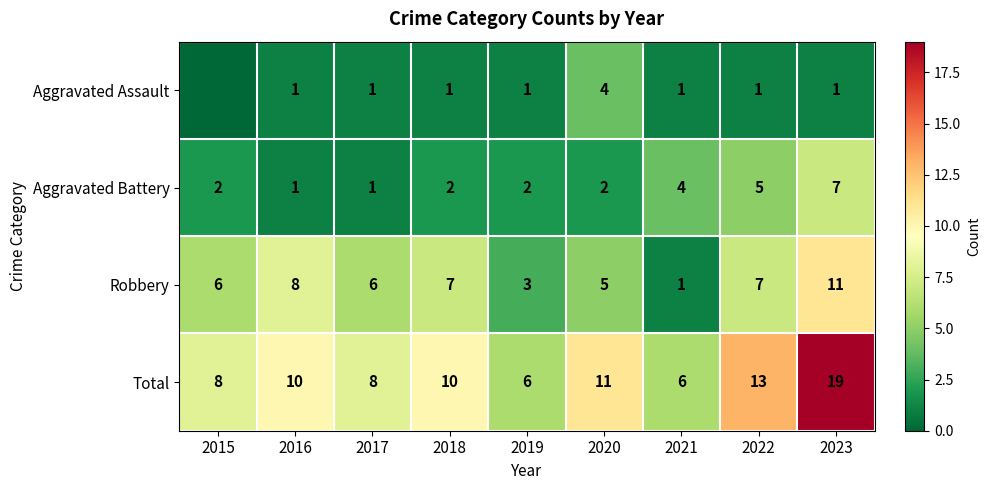

Count the Aggravated Battery values in the range 2 to 4.

5